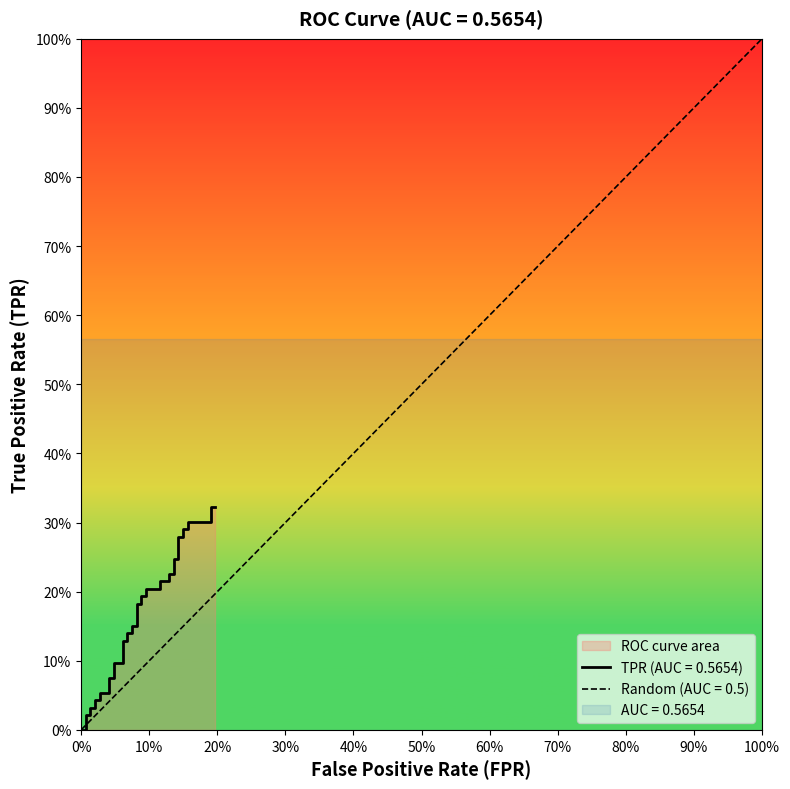

Is this an area chart (filled region under the line)?

No